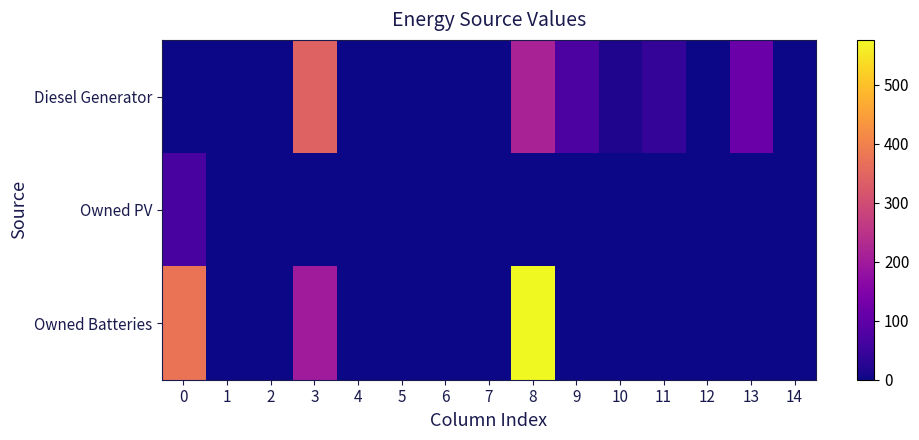

Reading left to right, extract all data points from this chart.

Diesel Generator: 0=0	1=0	2=0	3=344	4=0	5=0	6=0	7=0	8=215	9=73	10=16	11=40	12=0	13=115	14=0
Owned PV: 0=66	1=0	2=1	3=0	4=0	5=0	6=0	7=0	8=0	9=0	10=0	11=0	12=0	13=0	14=0
Owned Batteries: 0=375	1=0	2=0	3=202	4=0	5=0	6=0	7=0	8=576	9=0	10=0	11=1	12=0	13=0	14=0